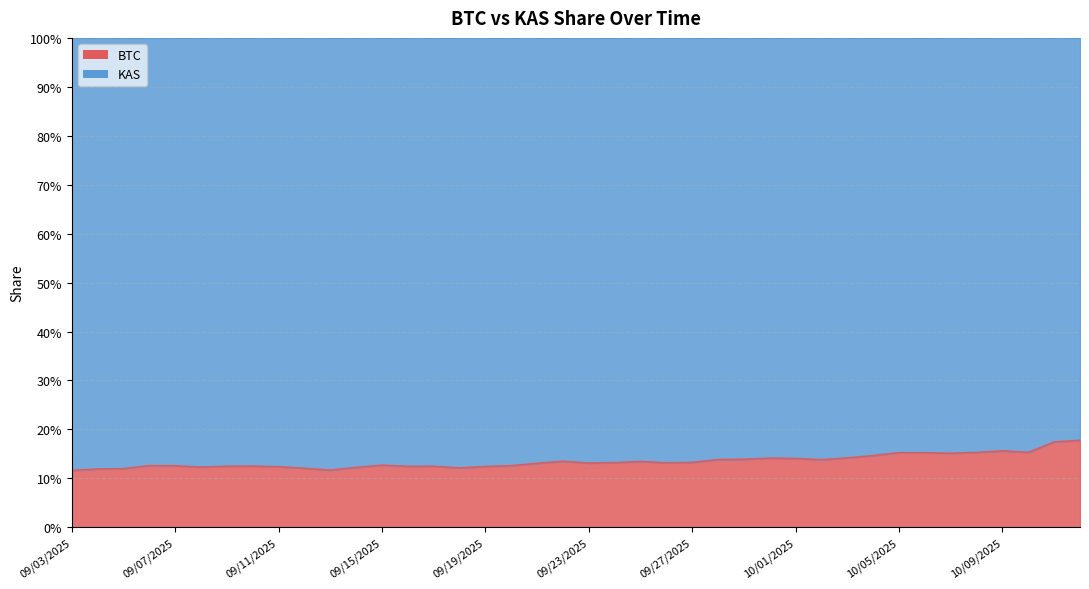

The chart shows a value of 0.1 at 10/01/2025. True or false?

True